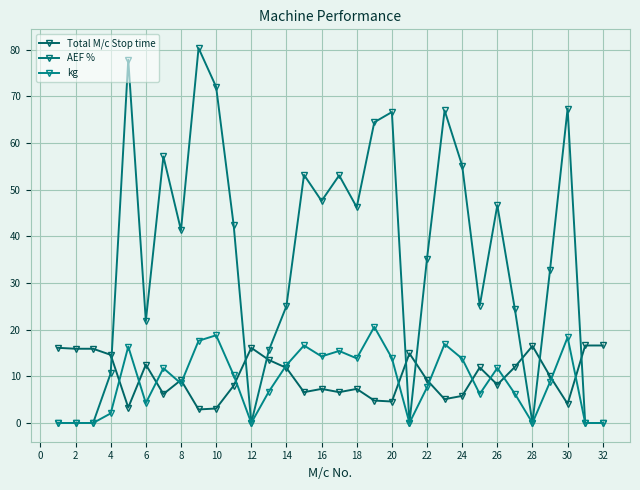

Which series has the largest total across all categories?

AEF %